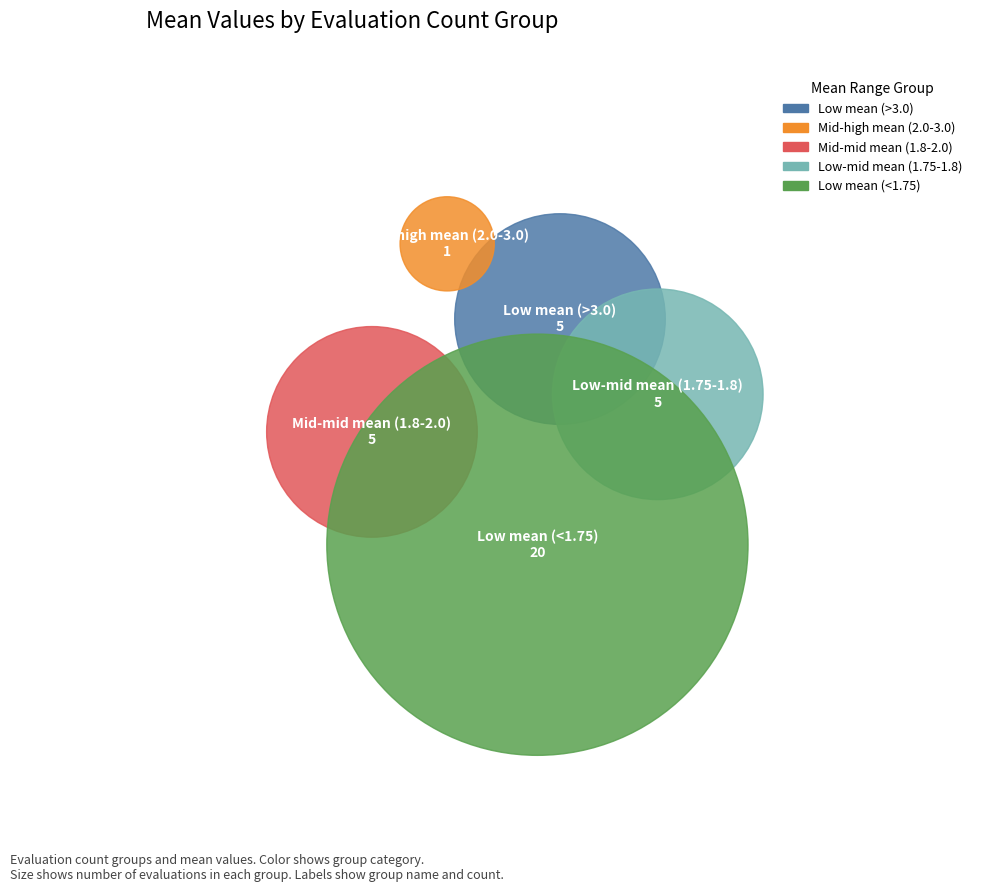

True or false: 58 accounts for 1% of the total.

False